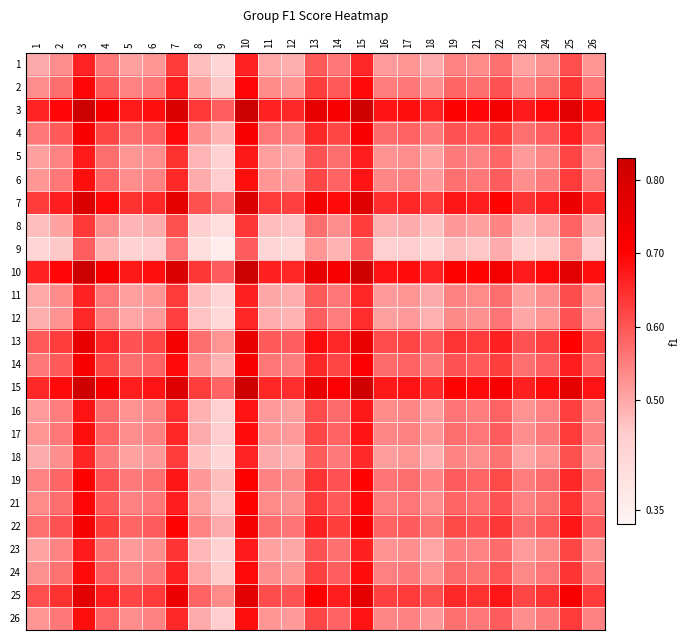

What is the minimum value shown in the chart?

0.4